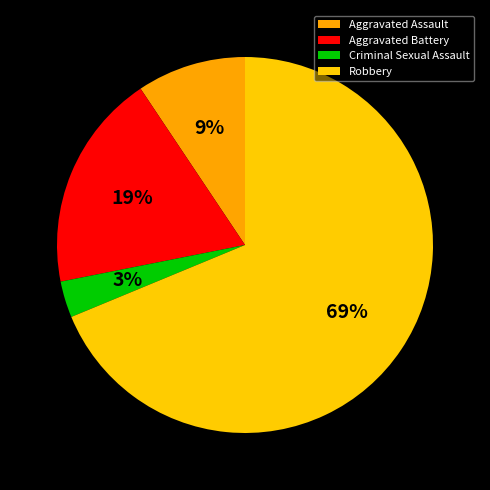

How many slices are in this pie chart?

4